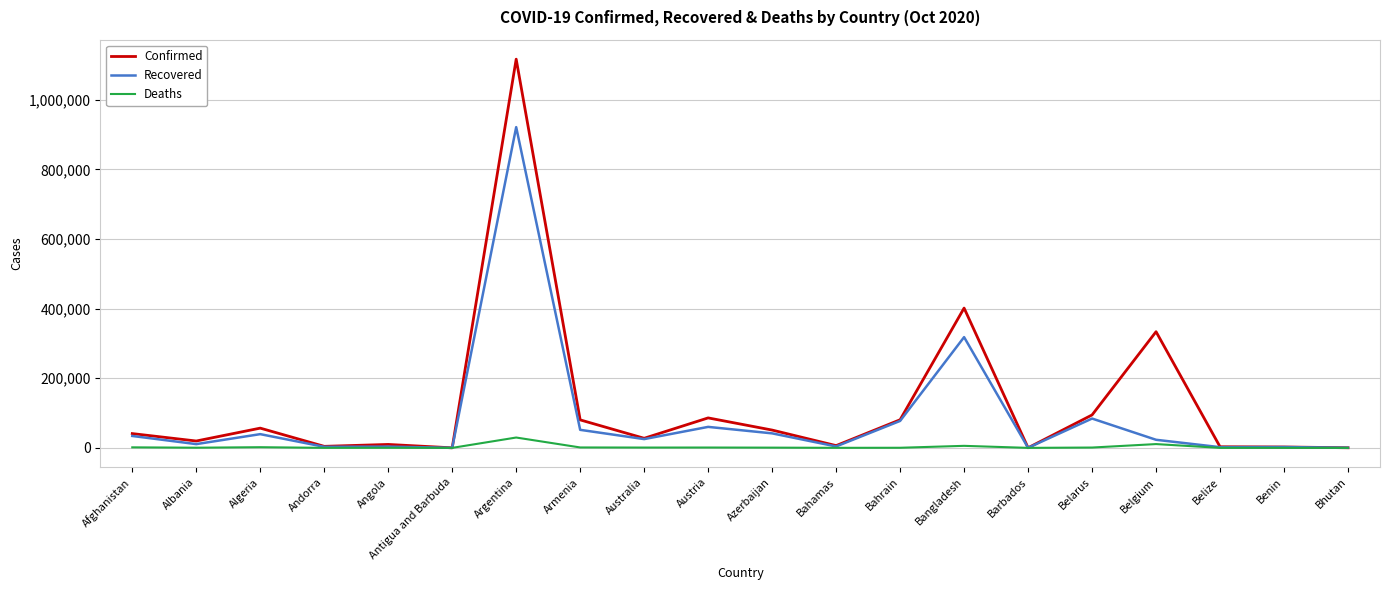

What is the difference between the Deaths values at Bangladesh and Argentina?

23892